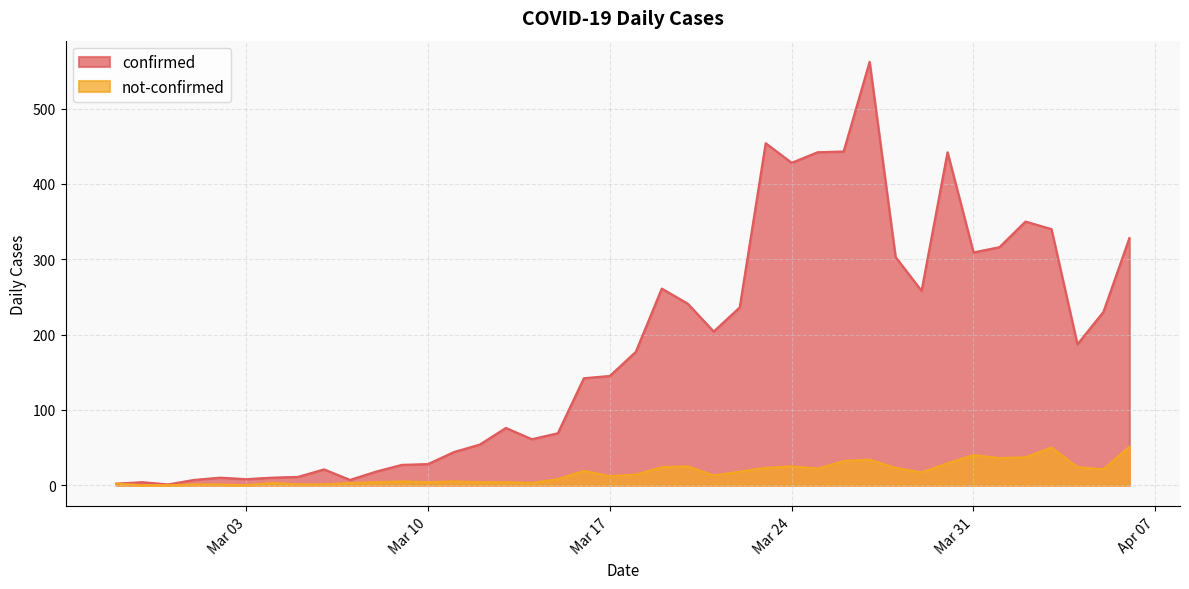

Which series has the widest spread of values?

confirmed